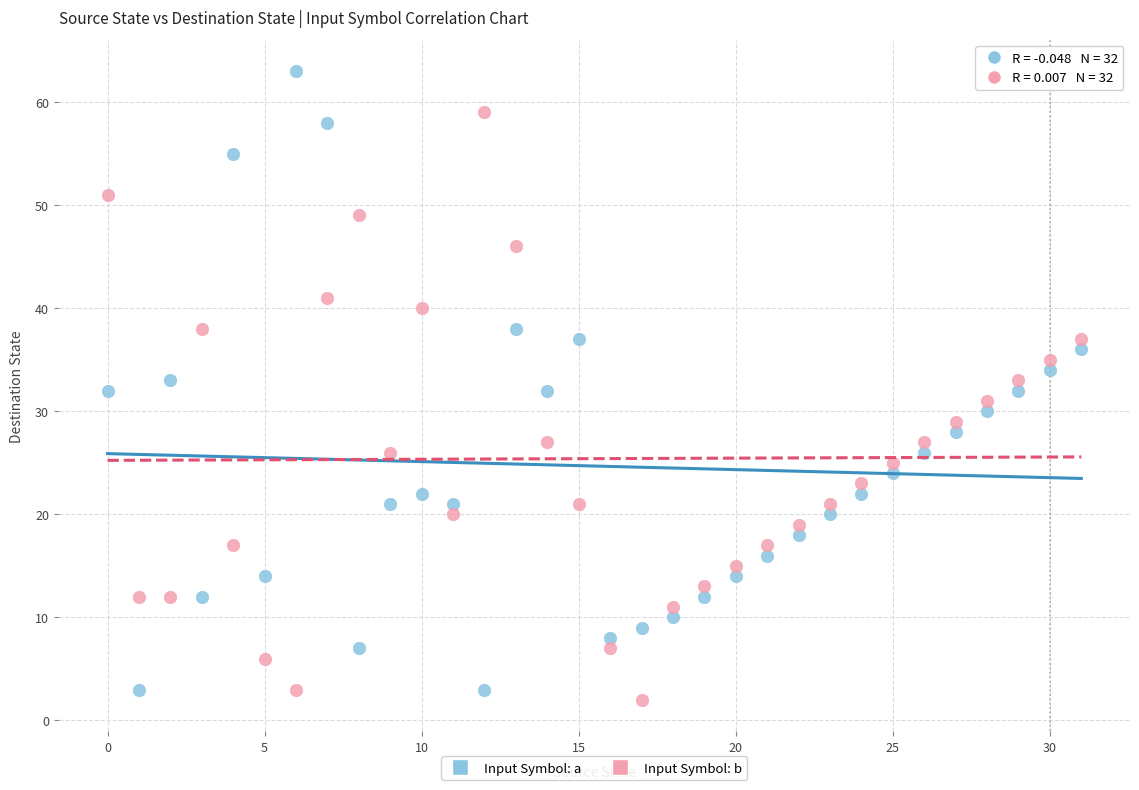

Which series reaches the minimum Y coordinate?

Input Symbol: b